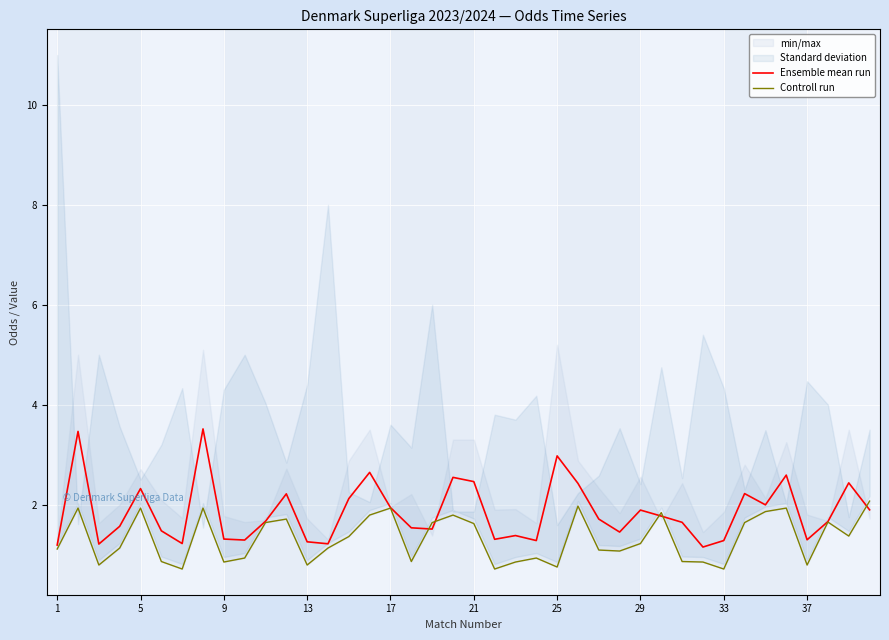

Is the value of Controll run at 21 greater than the value of Ensemble mean run at 33?

No